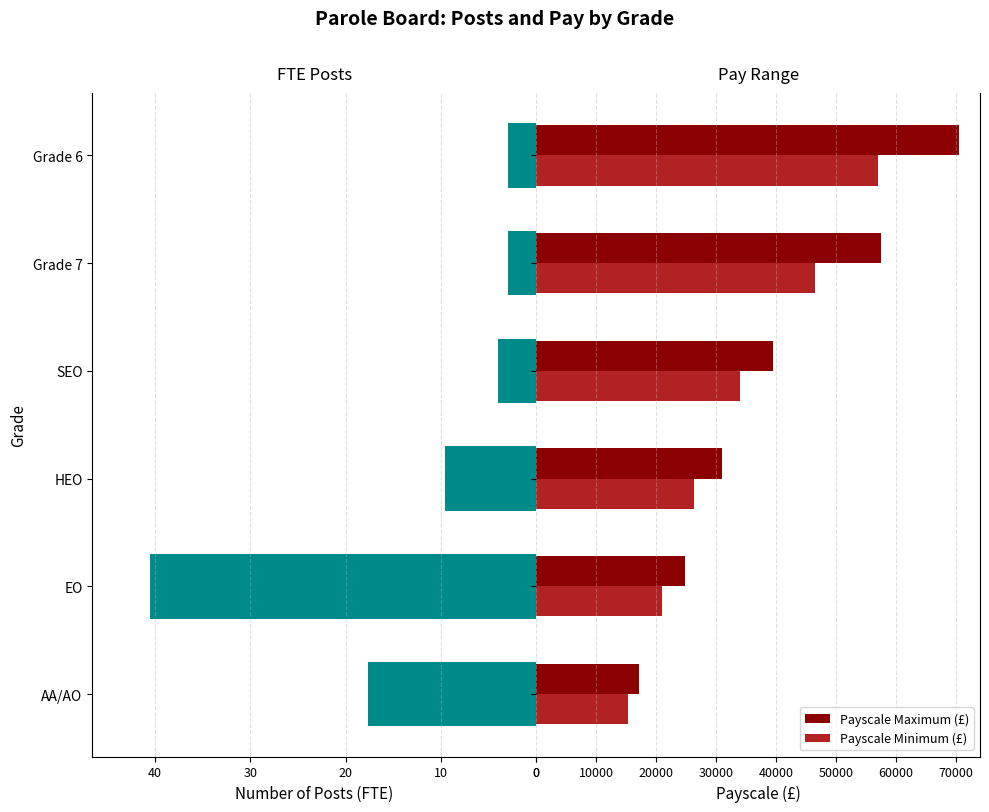

What is the highest value of the Payscale Minimum (£) series?

56971